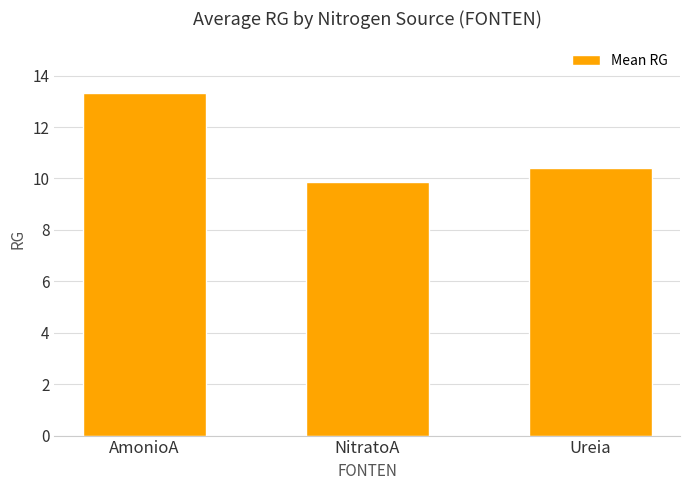

What is the label of the 1st bar from the left?

AmonioA